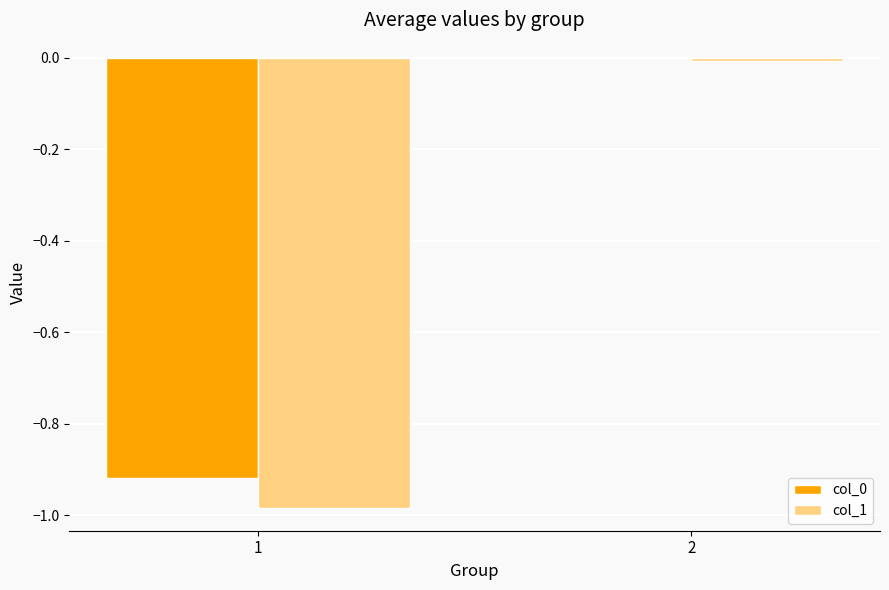

Is the value of col_0 at 2 greater than the value of col_1 at 1?

Yes